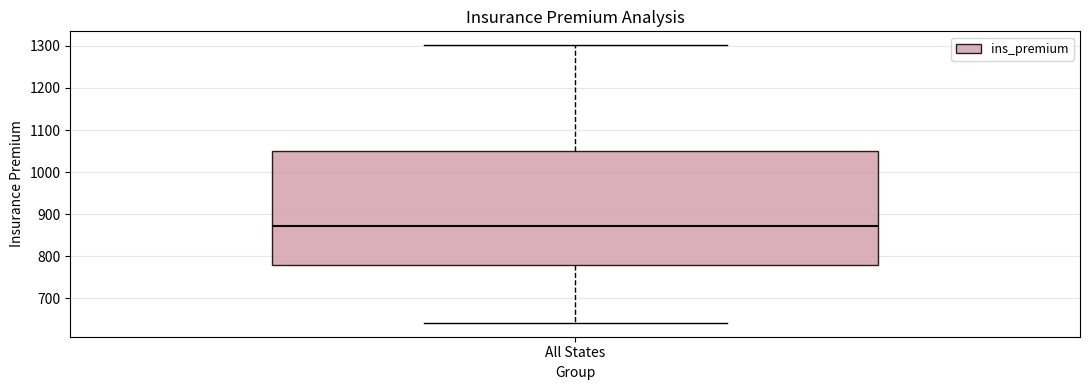

Transcribe this box plot: give where the median line is, the range the box spans, and where the two whiskers end, as read against the y-axis. The values are not printed on the chart, so give them approximately, as read against the axis.

median 870, box 780 to 1050, whiskers 640 to 1300